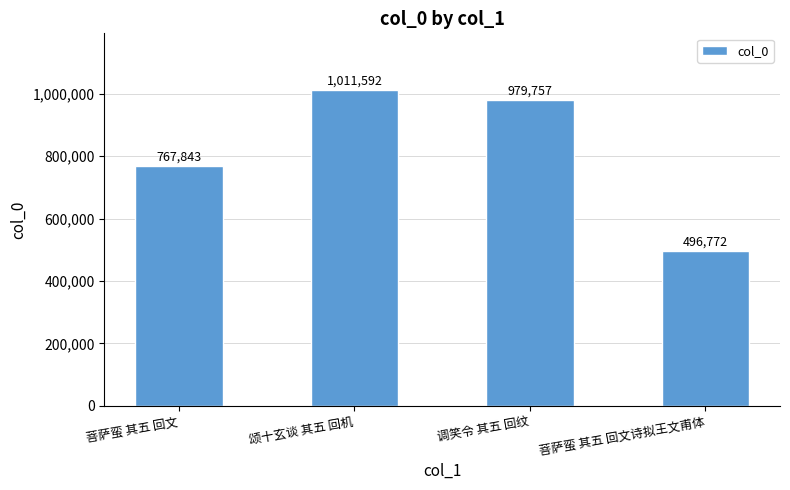

What is the ratio of the value at 菩萨蛮 其五 回文 to the value at 菩萨蛮 其五 回文诗拟王文甫体?

1.5